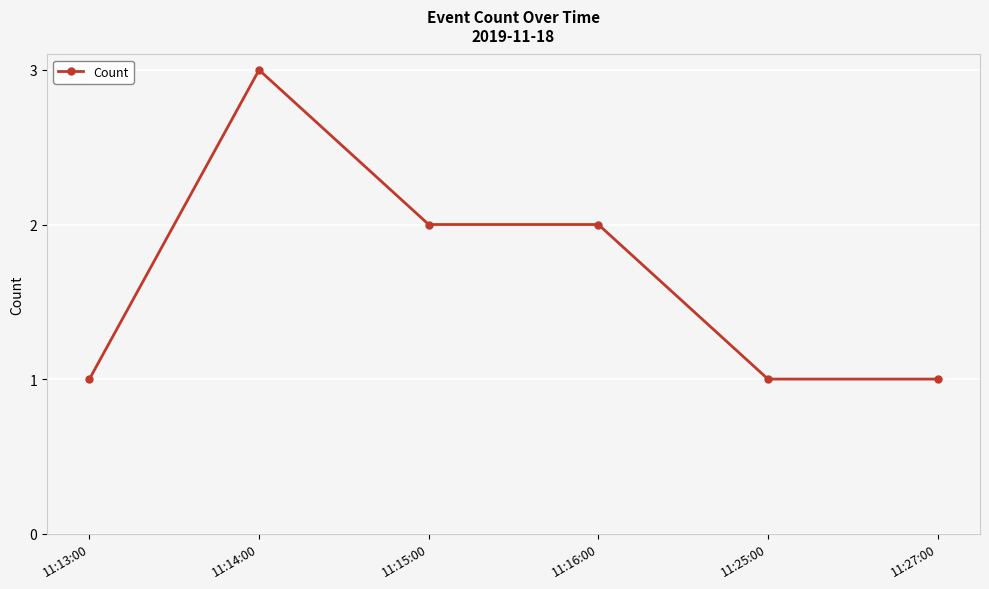

What is the ratio of the value at 11:25:00 to the value at 11:16:00?

0.5